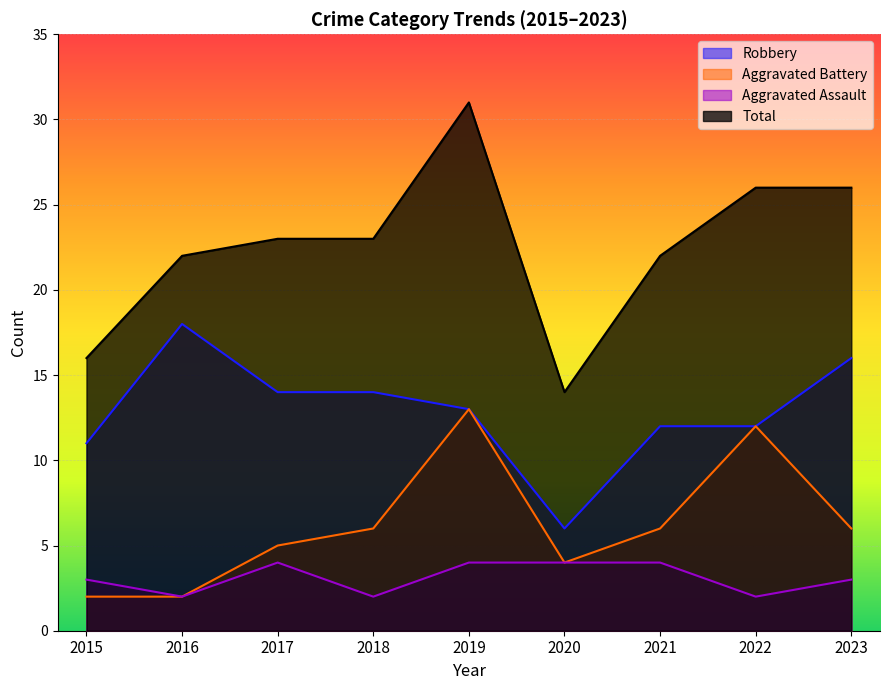

How many series are shown in this chart?

4